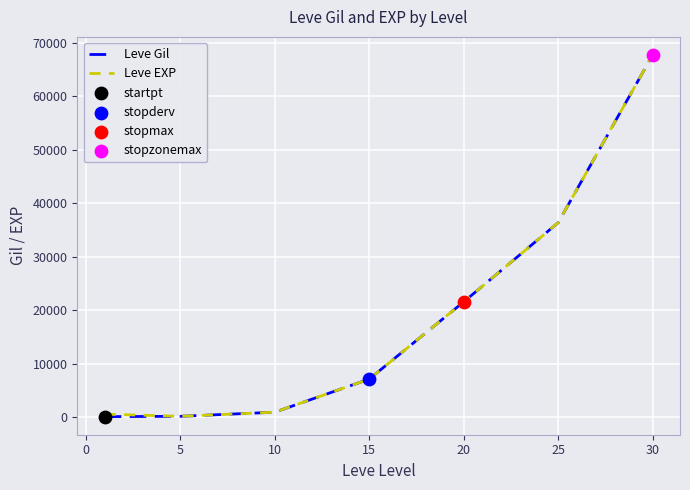

Which series has the widest spread of values?

Leve Gil